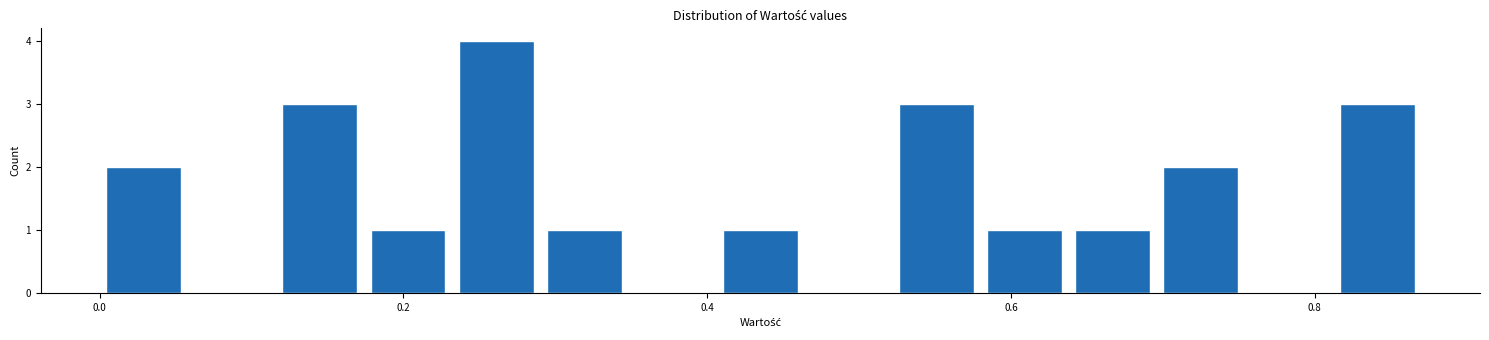

Read against the x-axis, roughly where is the centre of the tallest bar?

0.26